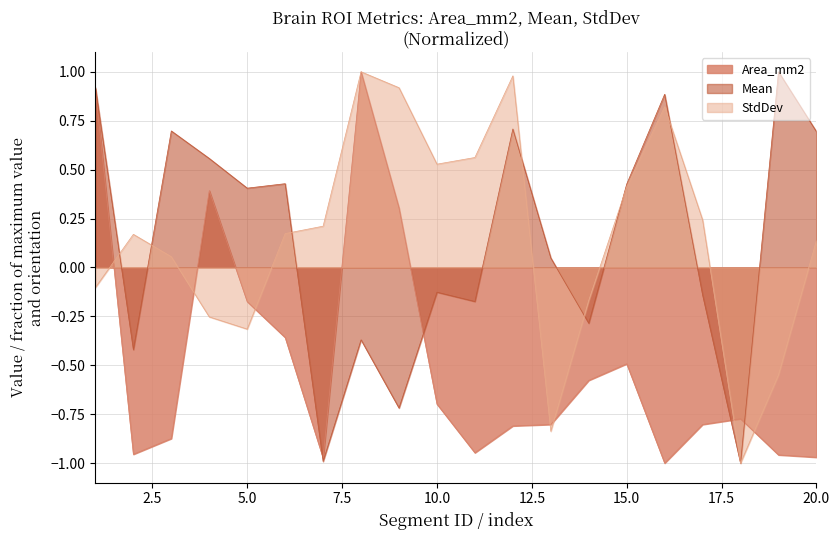

How many values in Mean are below zero?

9